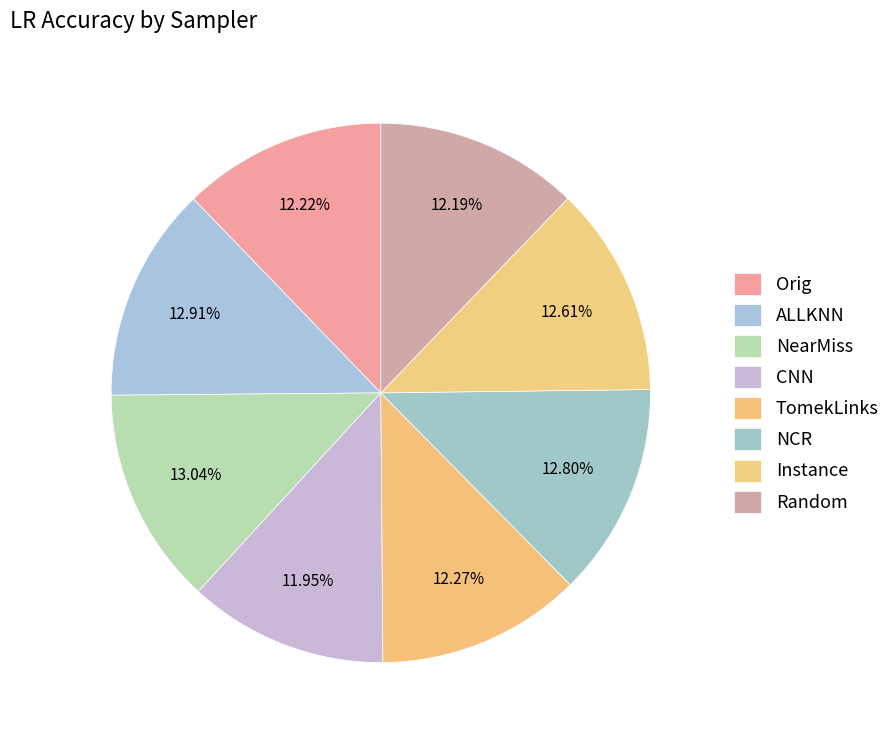

What percentage is NOT represented by NCR?

87.2%